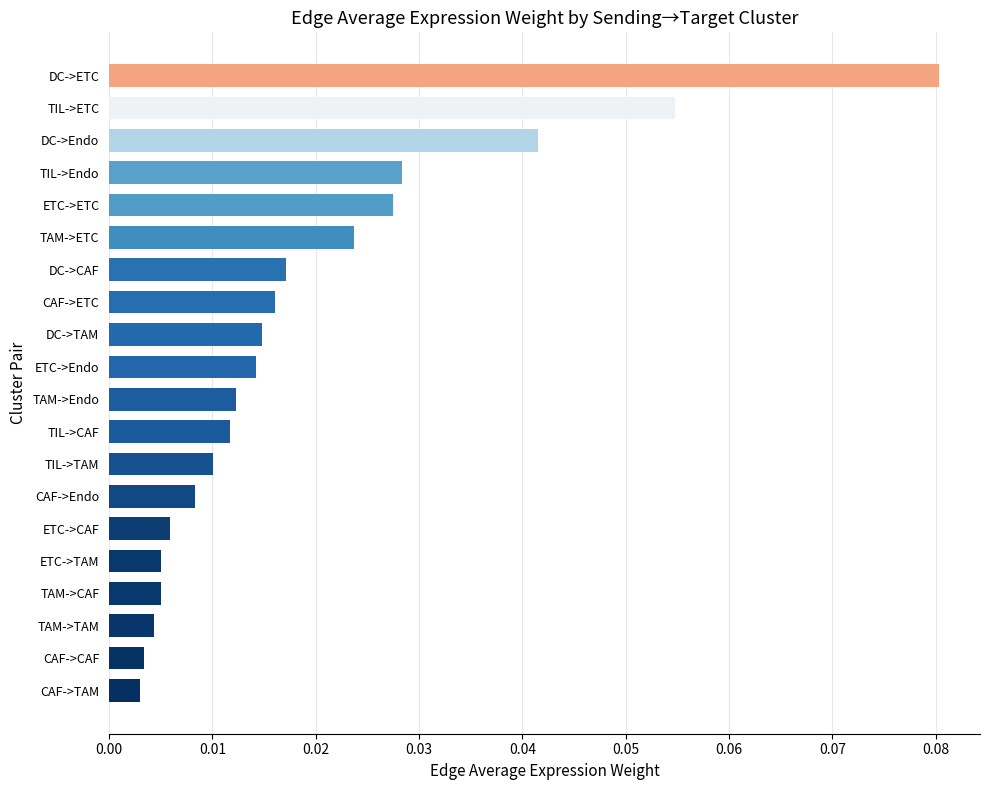

What is the label of the 20th bar from the bottom?

DC->ETC